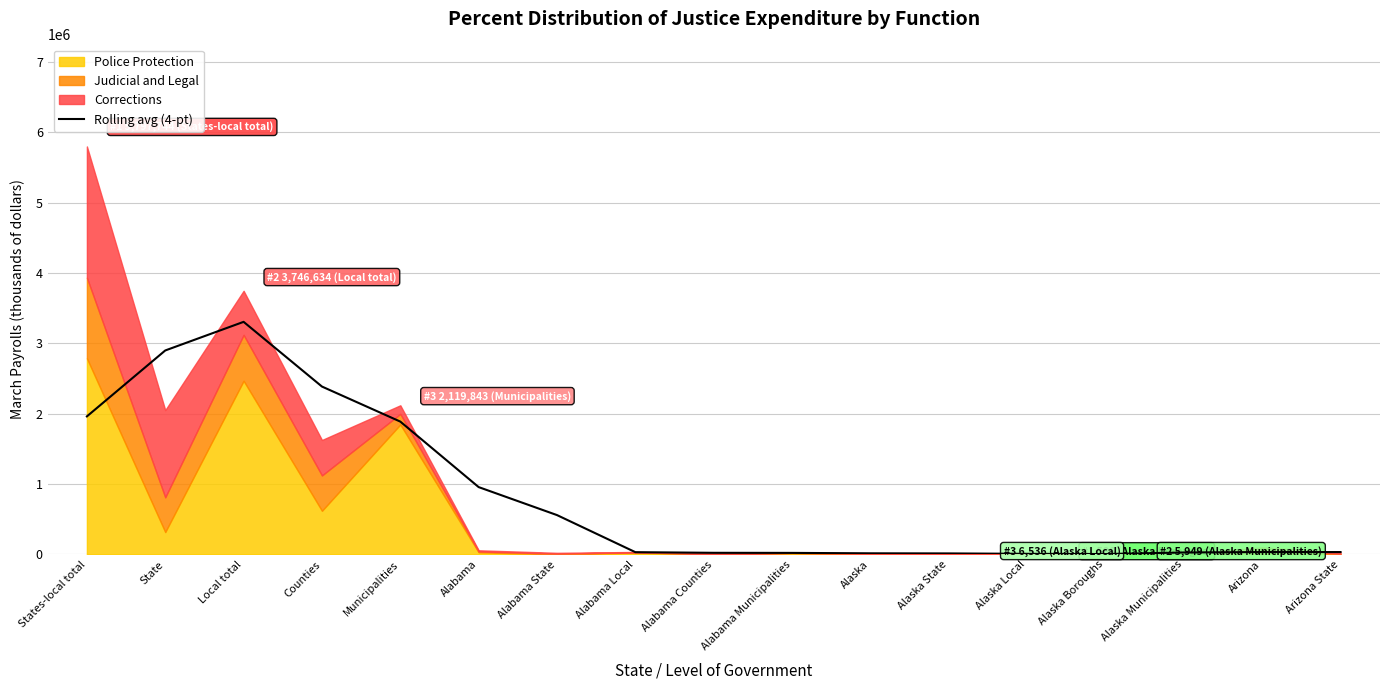

At which label does Rolling avg (4-pt) reach its peak?

Local total